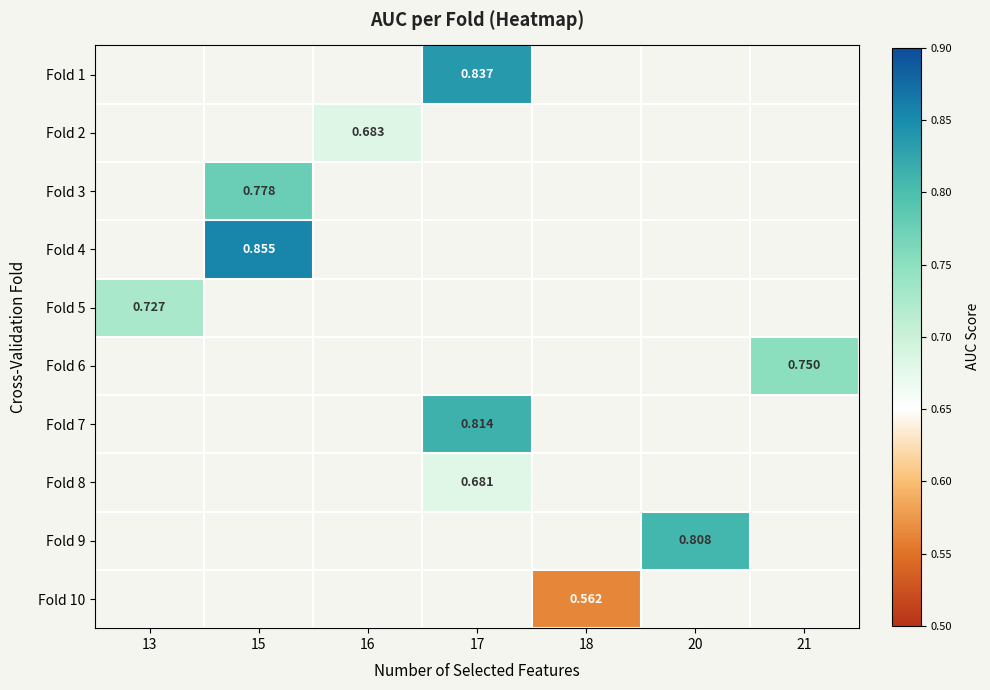

Which label corresponds to the largest value in the chart?

15